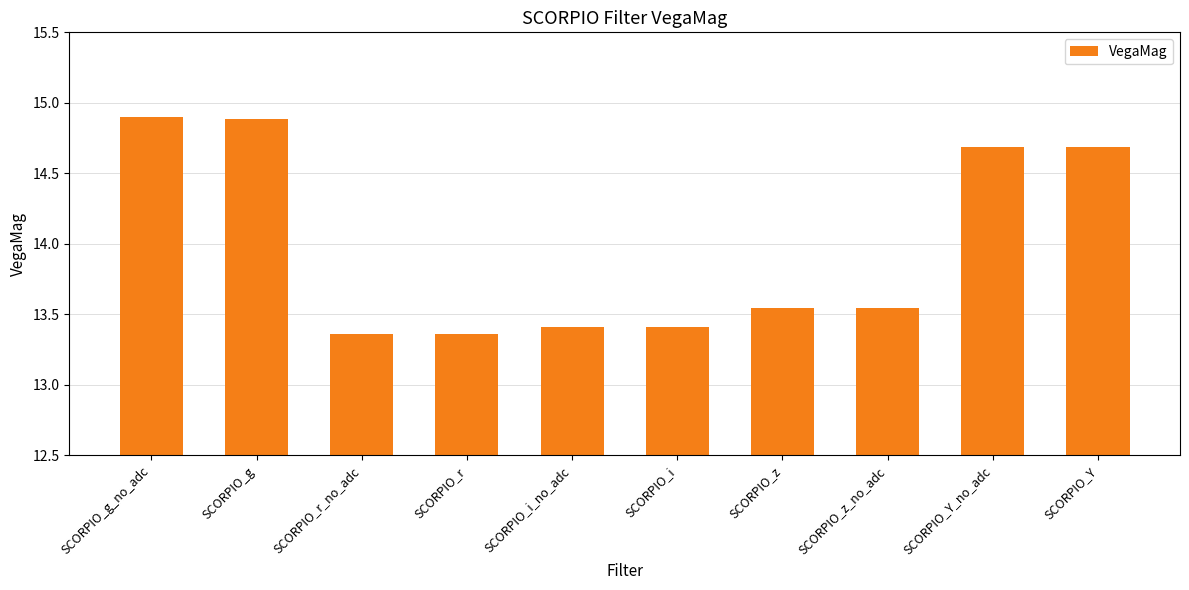

Count the values in the range 13 to 14.

6